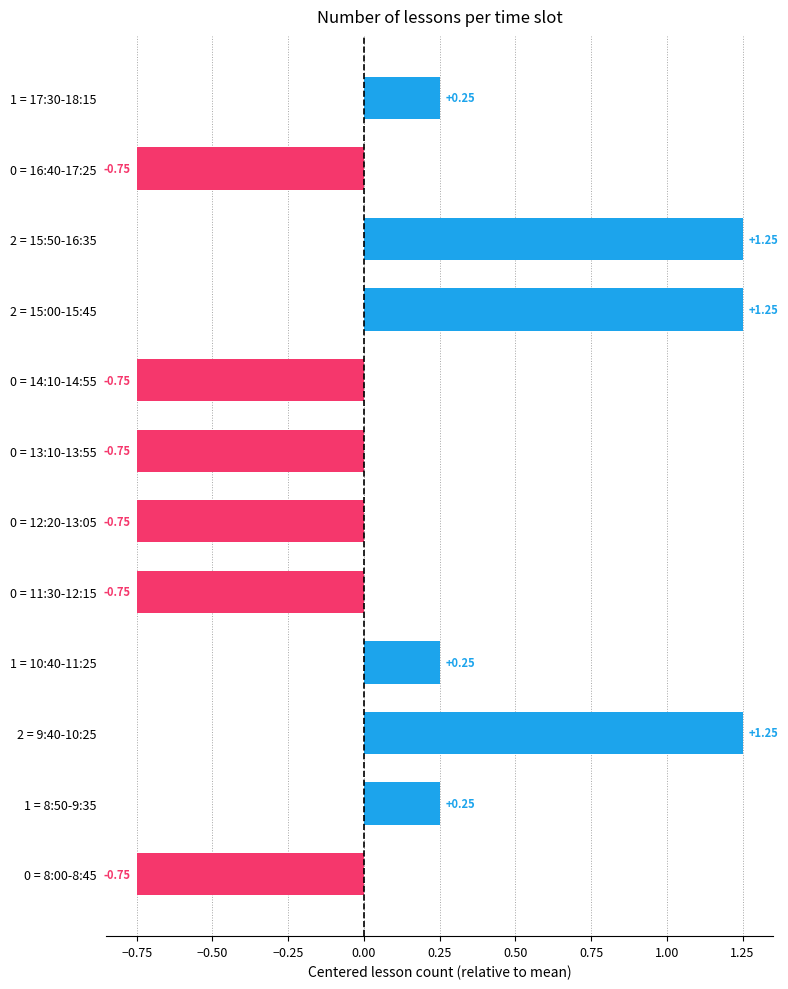

What is the sum of the values at 0 = 11:30-12:15 and 2 = 15:50-16:35?

0.5